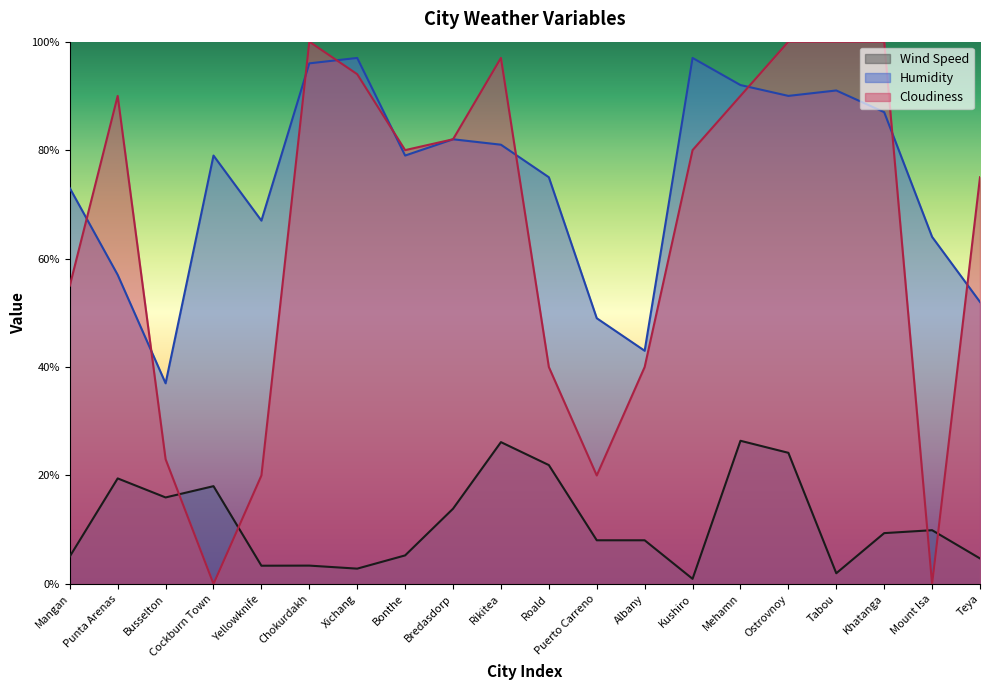

The value of Cloudiness at Albany is 40.0. True or false?

True